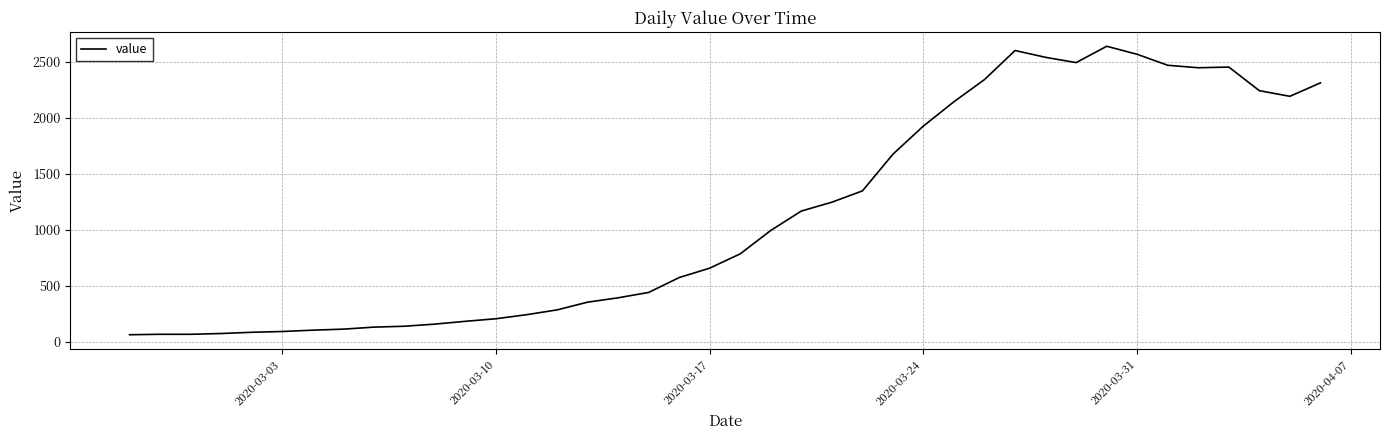

How many lines are shown in the chart?

1